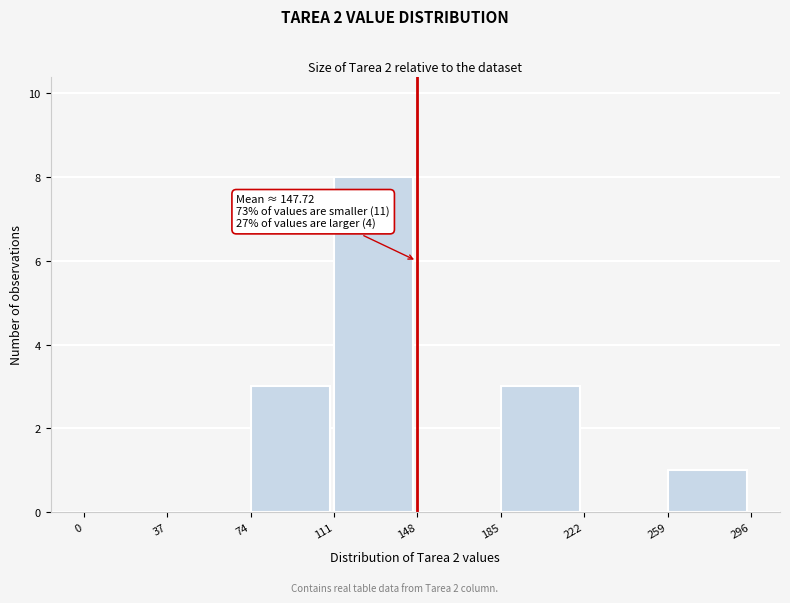

Which range on the x-axis has the tallest bar?

111 to 148